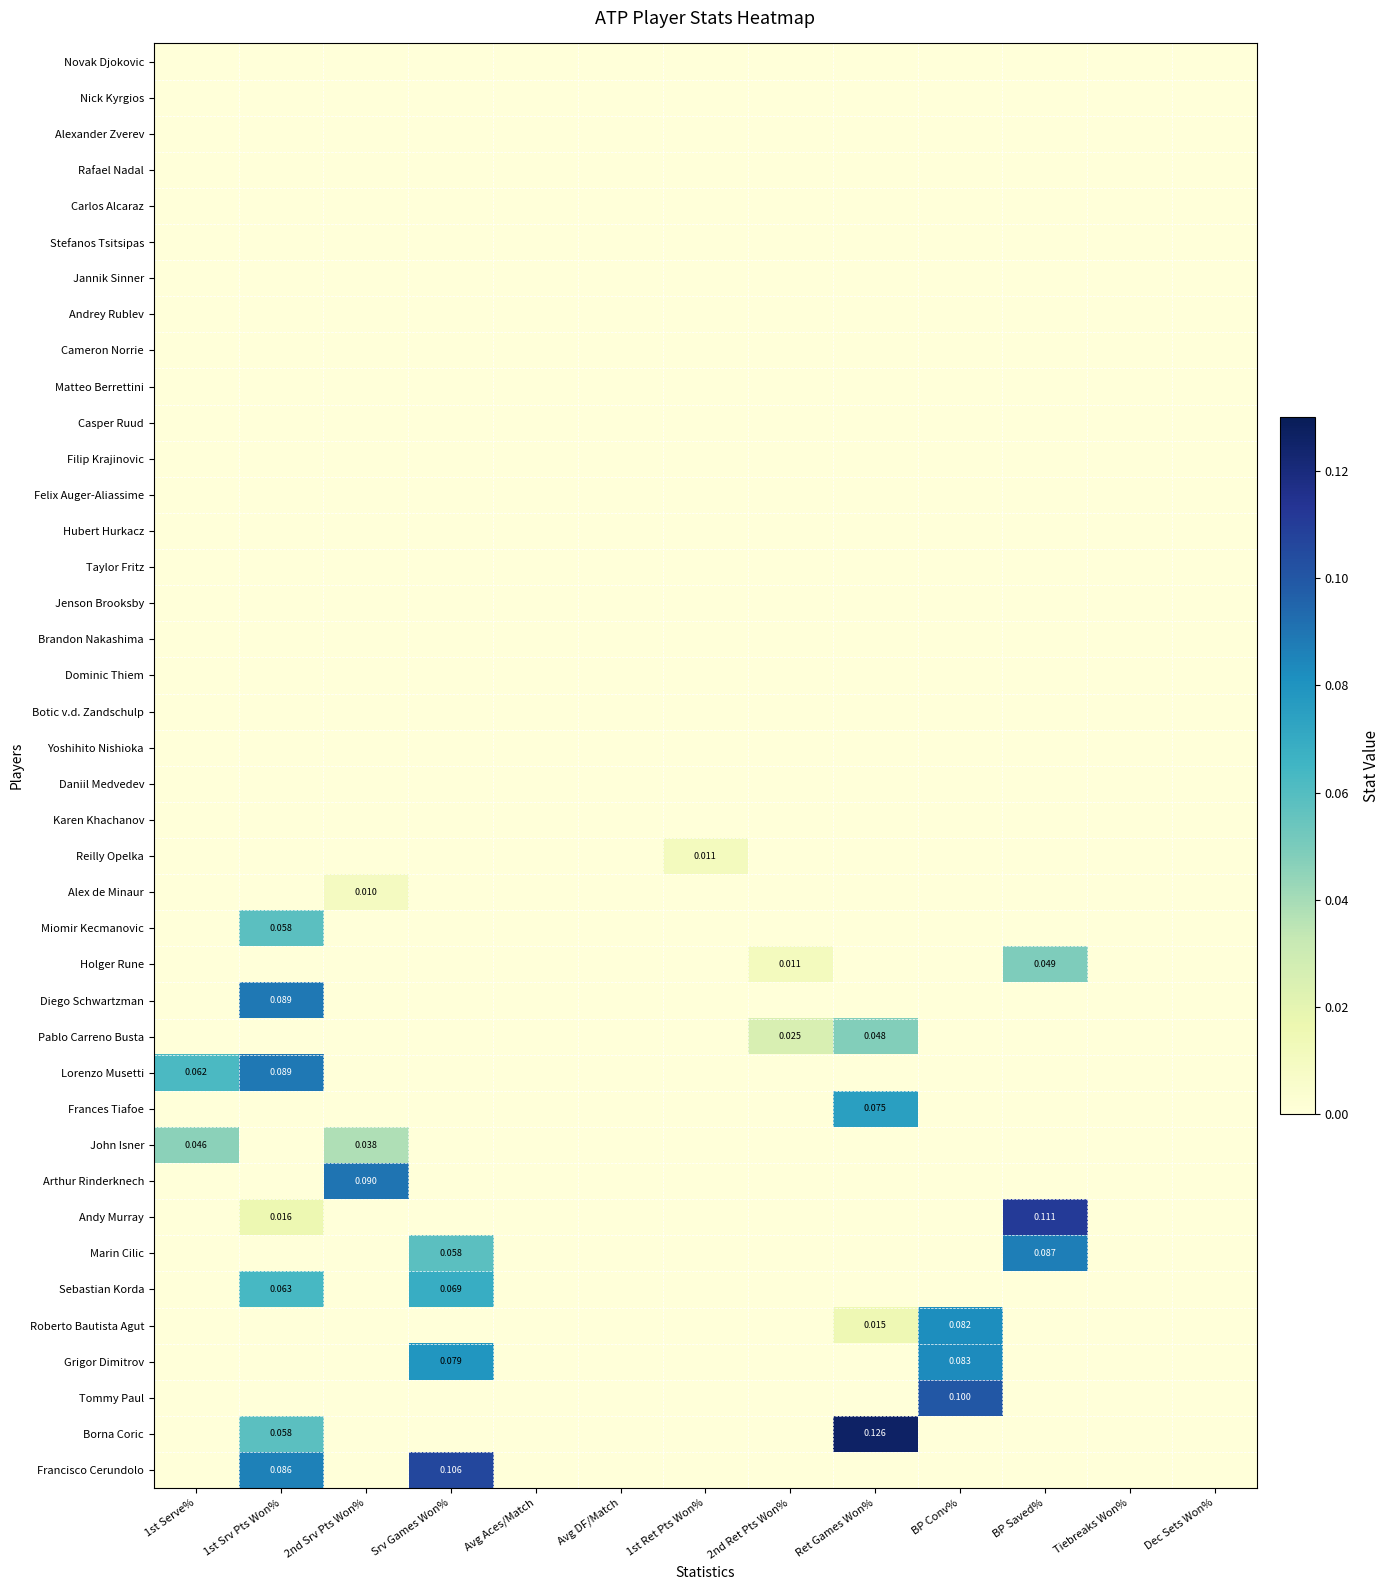

The Pablo Carreno Busta series shows 0.0 at 1st Srv Pts Won%. True or false?

True